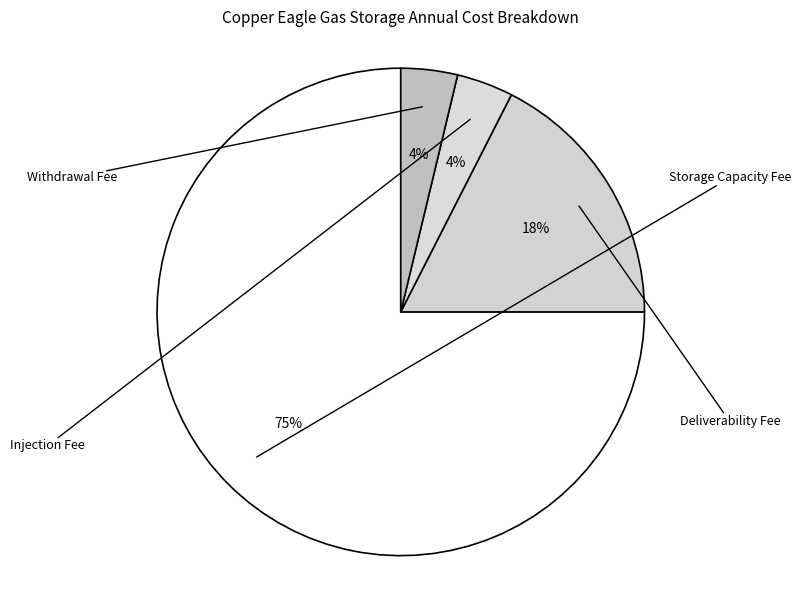

To the nearest percent, what is the combined percentage of Storage Capacity Fee and Deliverability Fee?

92%